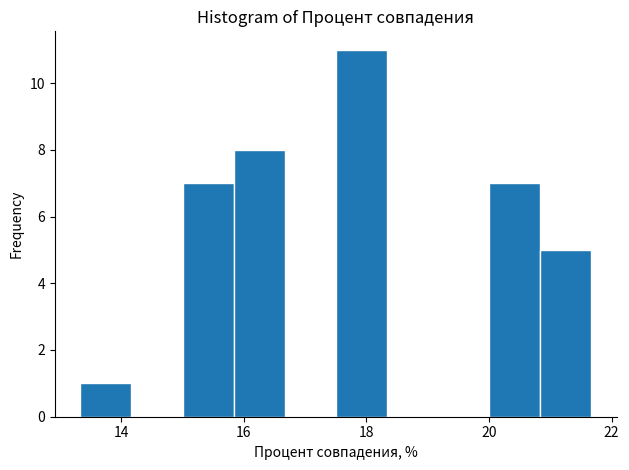

Which range on the x-axis has the tallest bar?

17.6 to 18.4